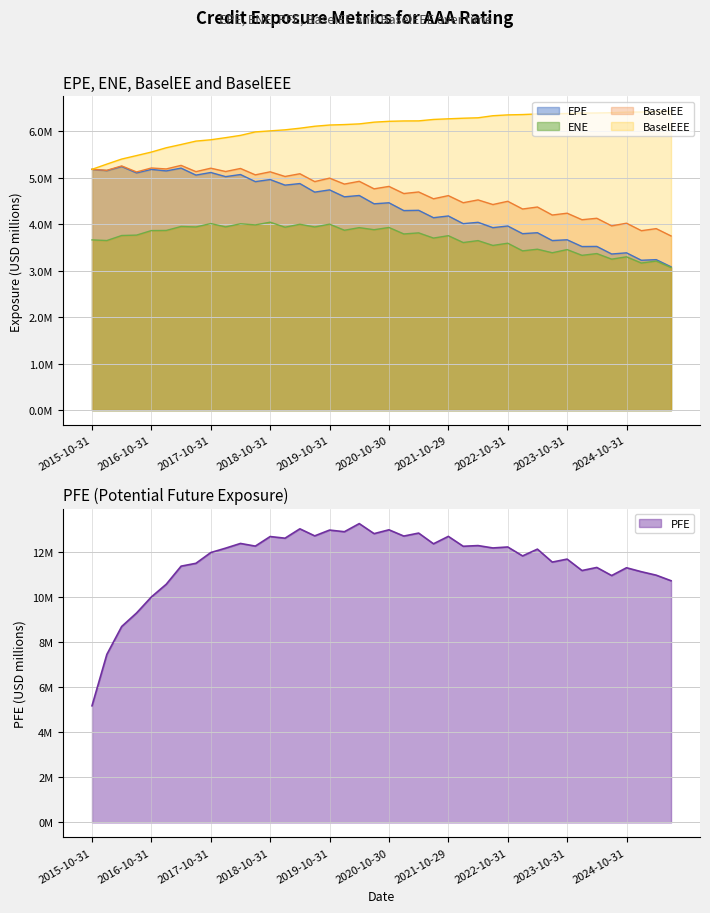

What is the sum of all EPE values?

174.7